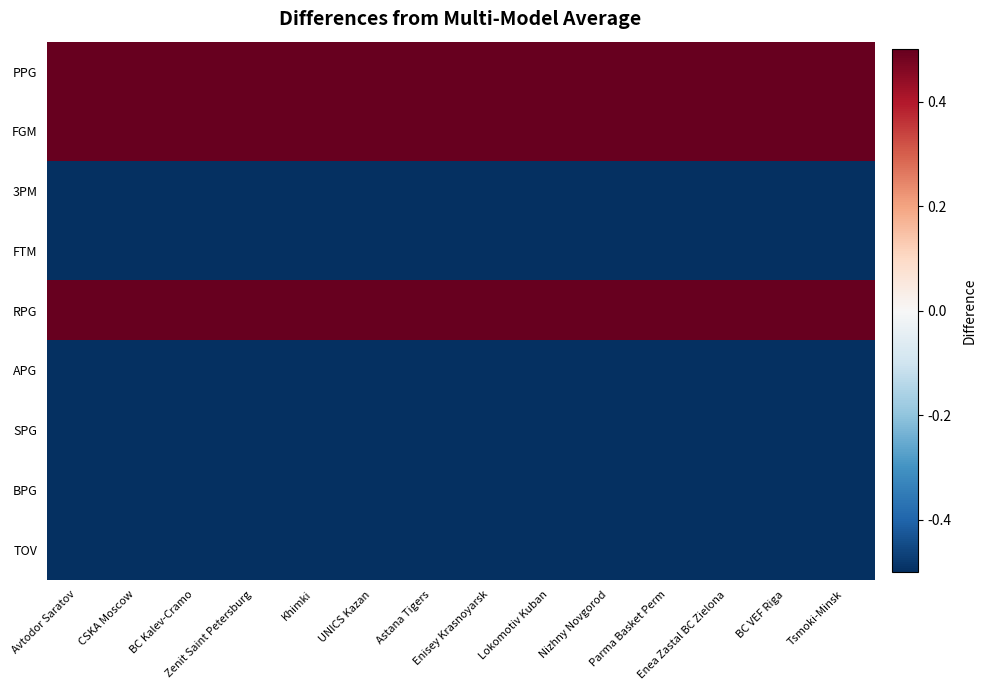

At how many categories does at least one series exceed 1?

14